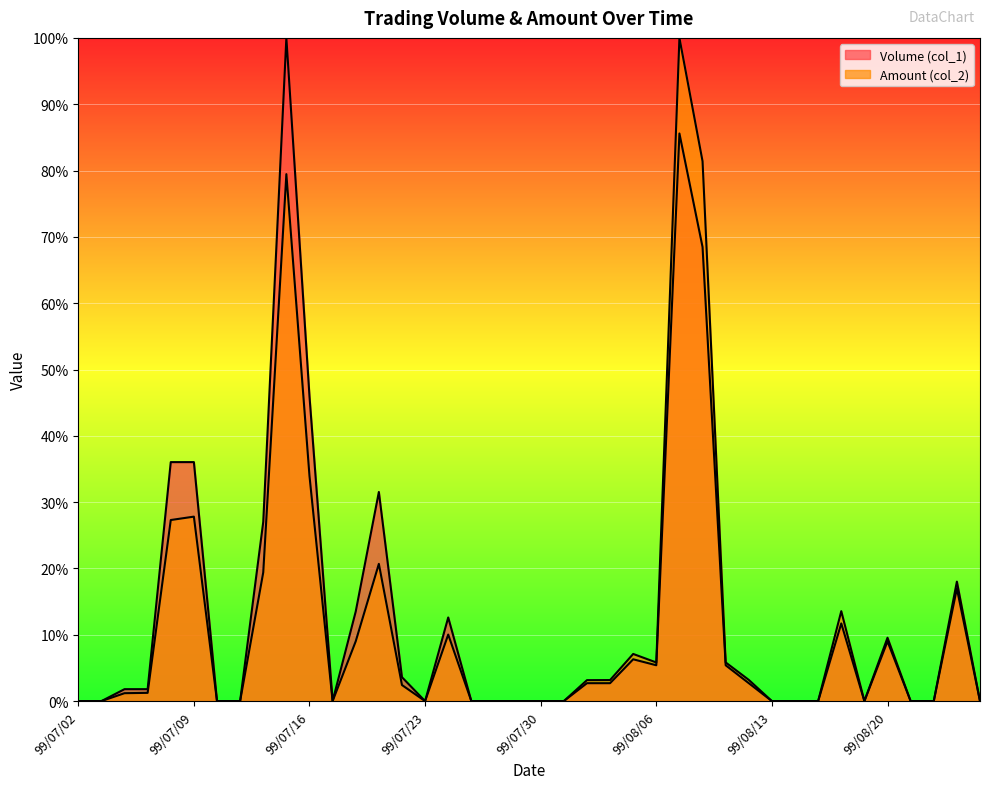

True or false: Amount (col_2) and Volume (col_1) intersect in this chart.

False